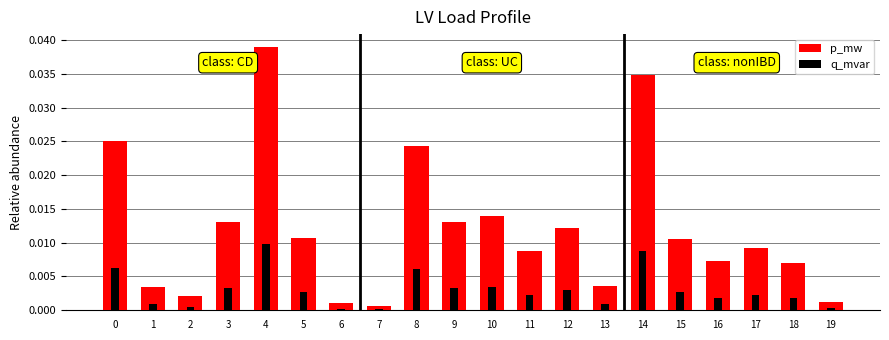

Is it true that q_mvar equals 0.0 at 10?

True